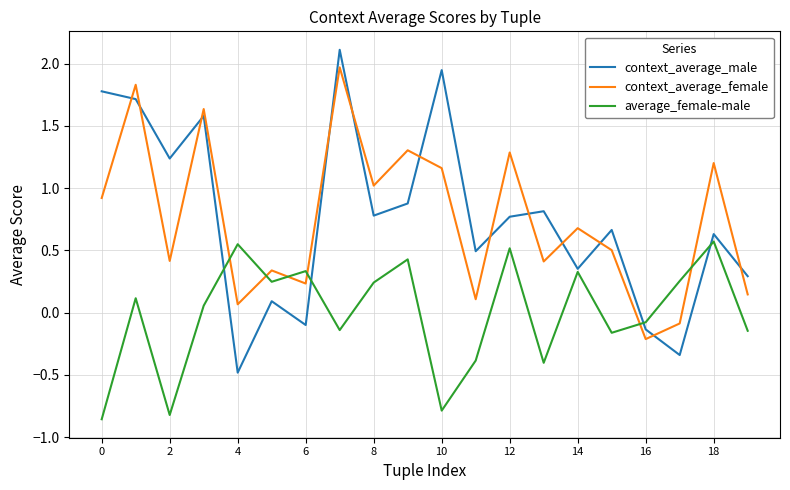

What is the maximum value for context_average_male?

2.1